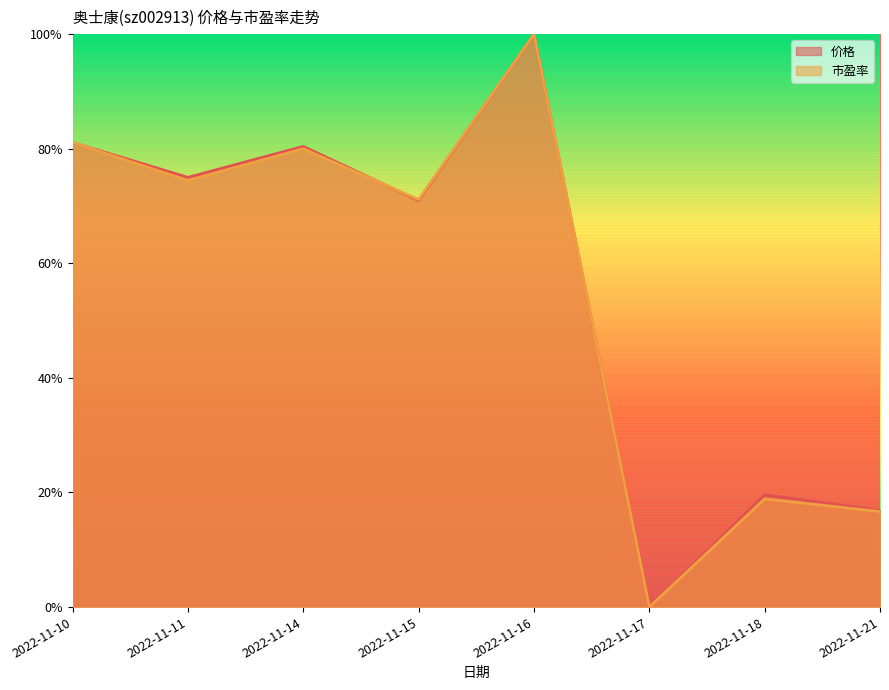

What value does the 市盈率 series have at 2022-11-11?

0.7